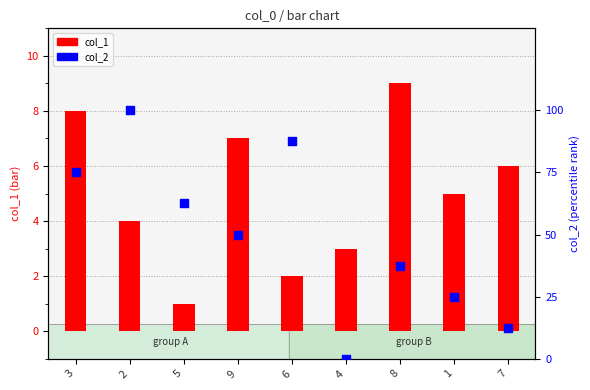

At how many categories does at least one series exceed 41?

5